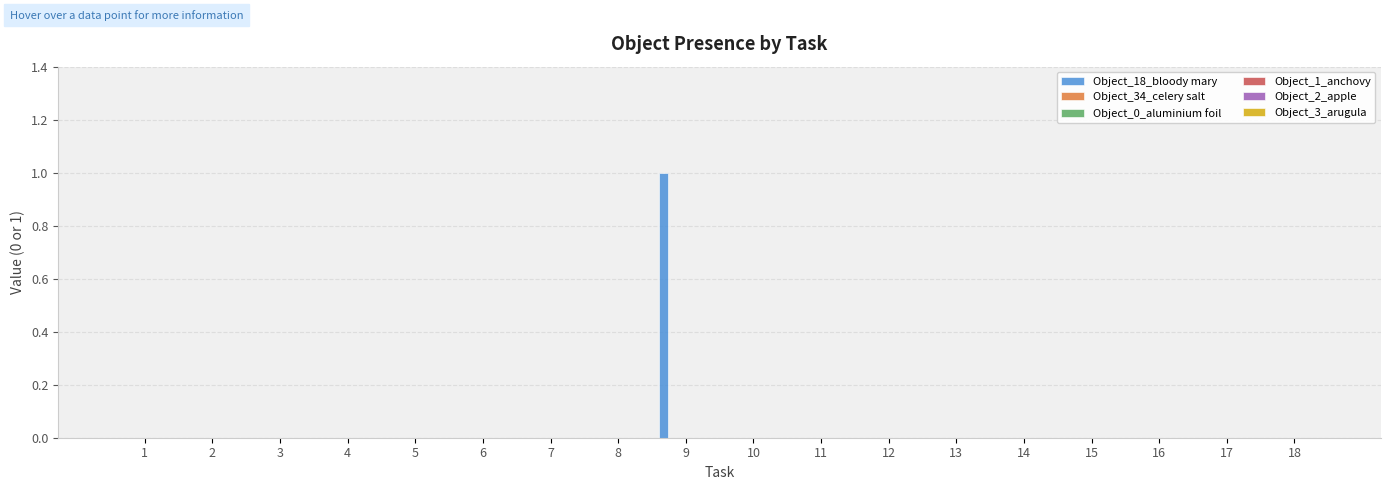

Are the bars horizontal?

No